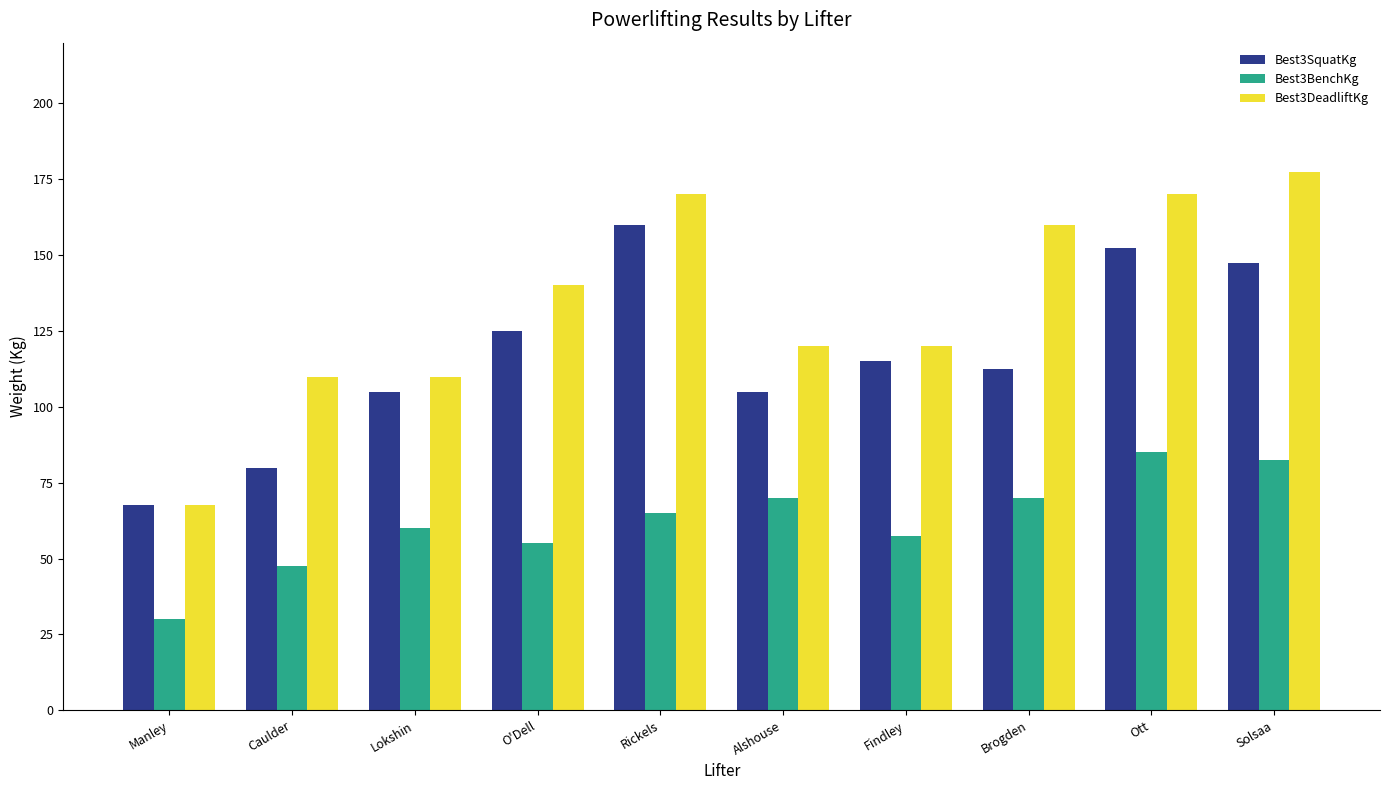

List the series in order of their overall mean, lowest first.

Best3BenchKg, Best3SquatKg, Best3DeadliftKg